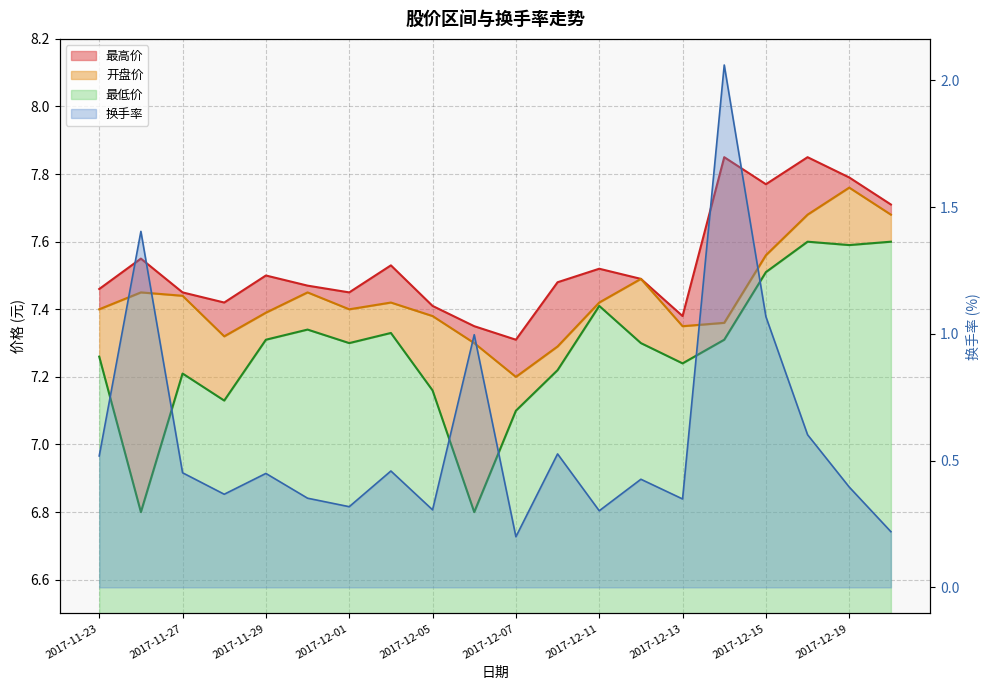

Rank the categories by 最低价 value from lowest to highest.

2017-11-24, 2017-12-06, 2017-12-07, 2017-11-28, 2017-12-05, 2017-11-27, 2017-12-08, 2017-12-13, 2017-11-23, 2017-12-01, 2017-12-12, 2017-11-29, 2017-12-14, 2017-12-04, 2017-11-30, 2017-12-11, 2017-12-15, 2017-12-19, 2017-12-18, 2017-12-20